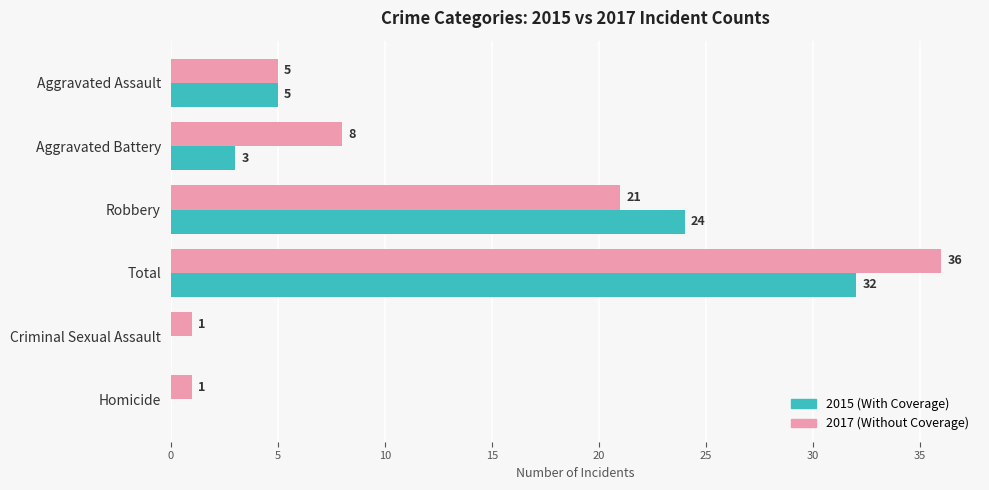

What is the maximum value for 2017 (Without Coverage)?

36